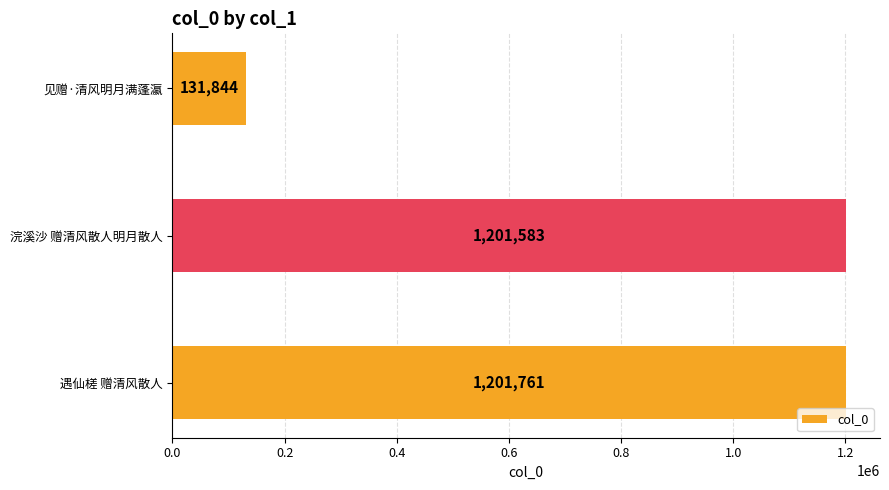

Between 见赠·清风明月满蓬瀛 and 浣溪沙 赠清风散人明月散人, which is larger?

浣溪沙 赠清风散人明月散人